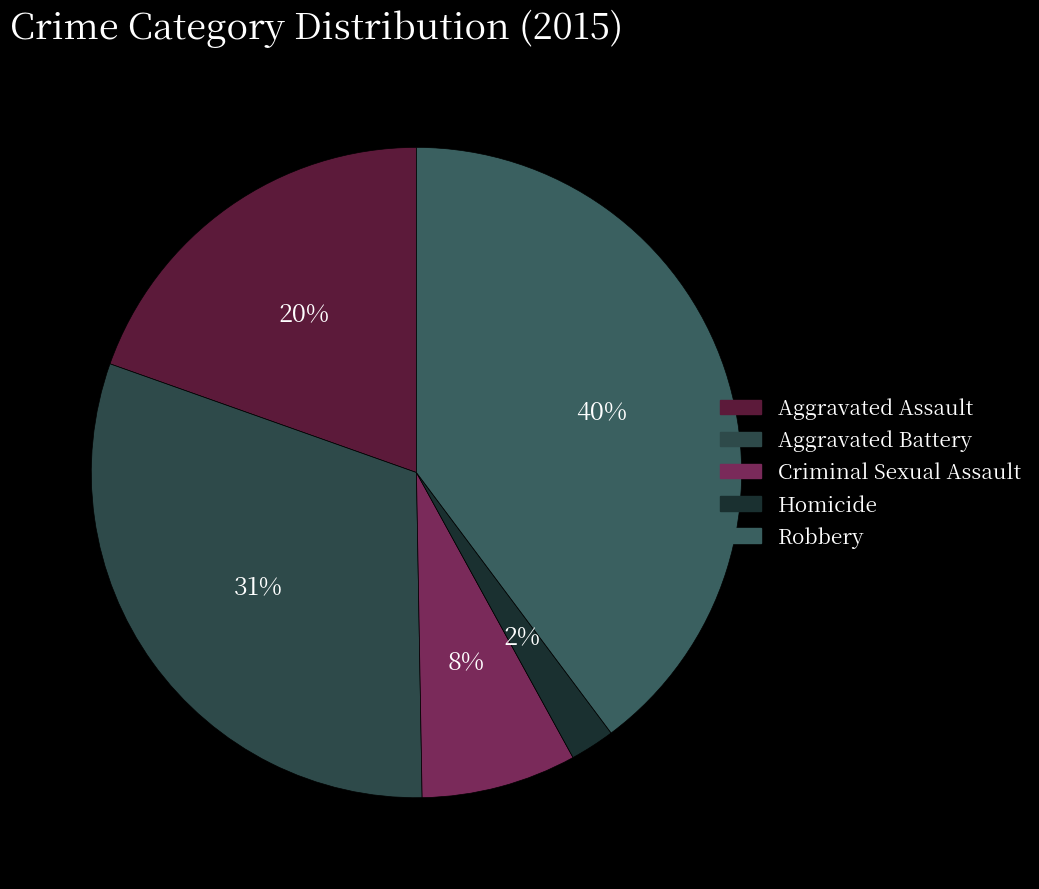

What is the ratio of the value at Aggravated Assault to the value at Robbery?

0.5